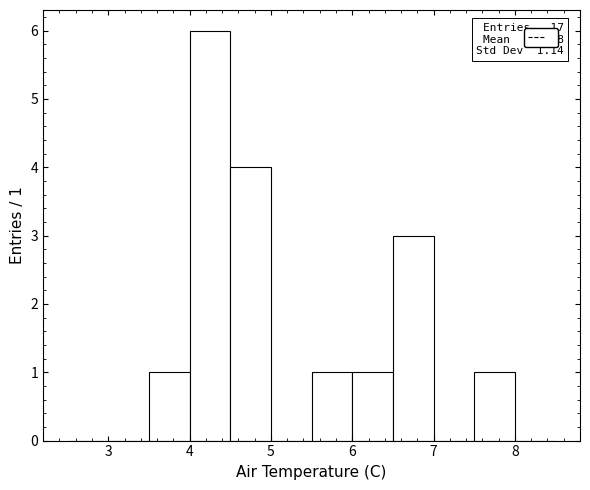

Which range on the x-axis has the tallest bar?

4.0 to 4.5